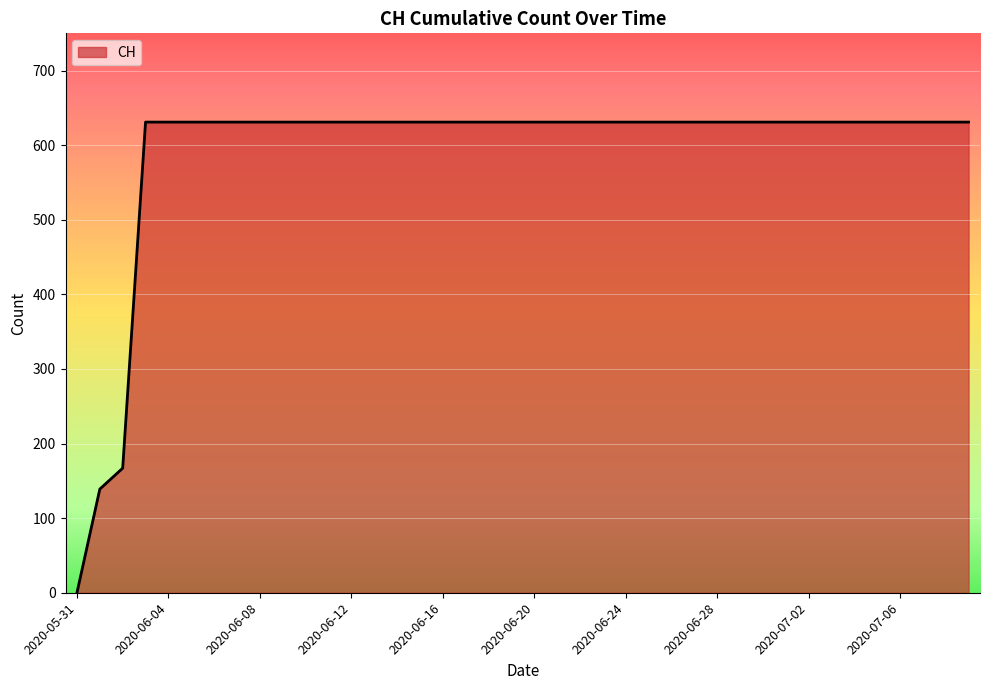

What is the average value?

591